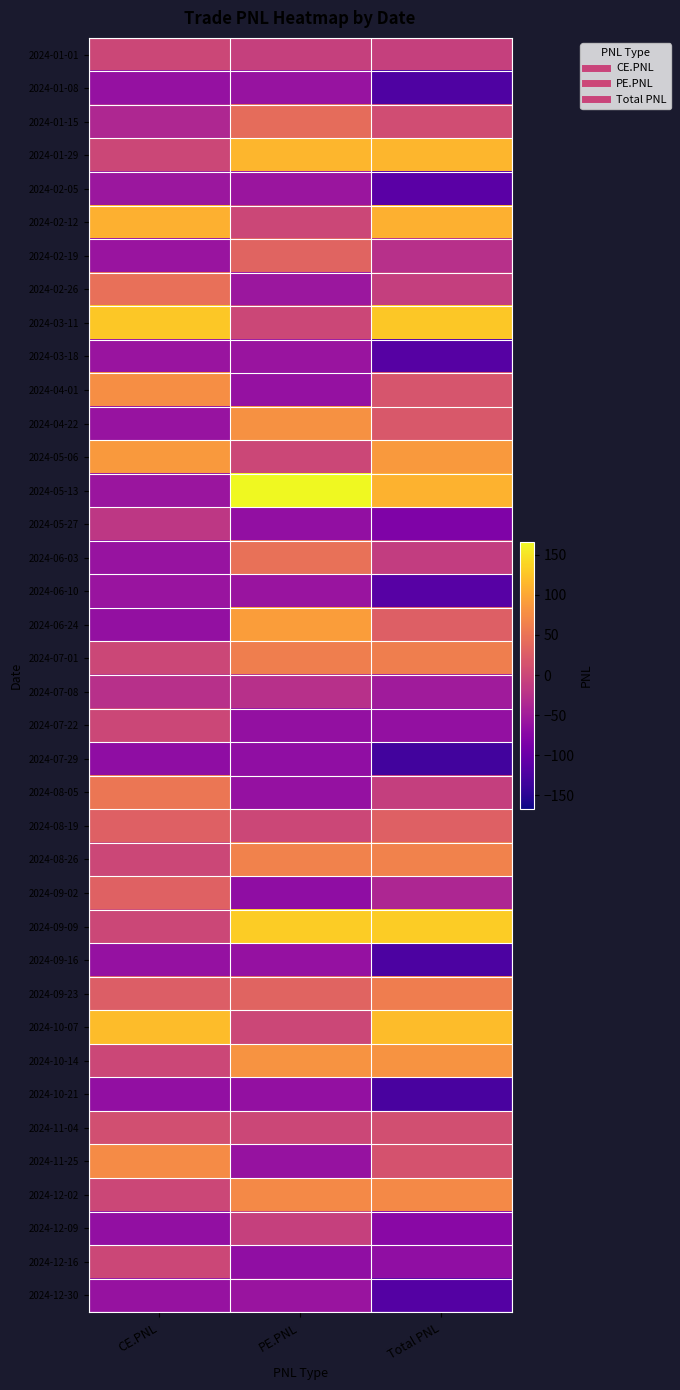

At which category is the sum across all series the highest?

PE.PNL